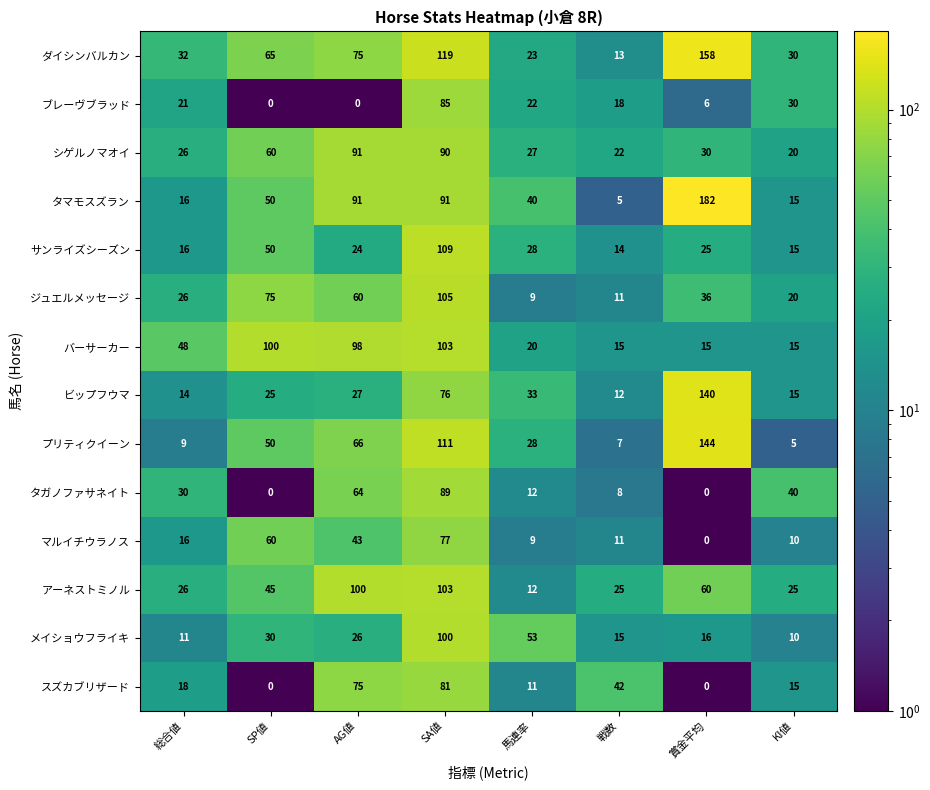

What is the total value across all series at 総合値?

309